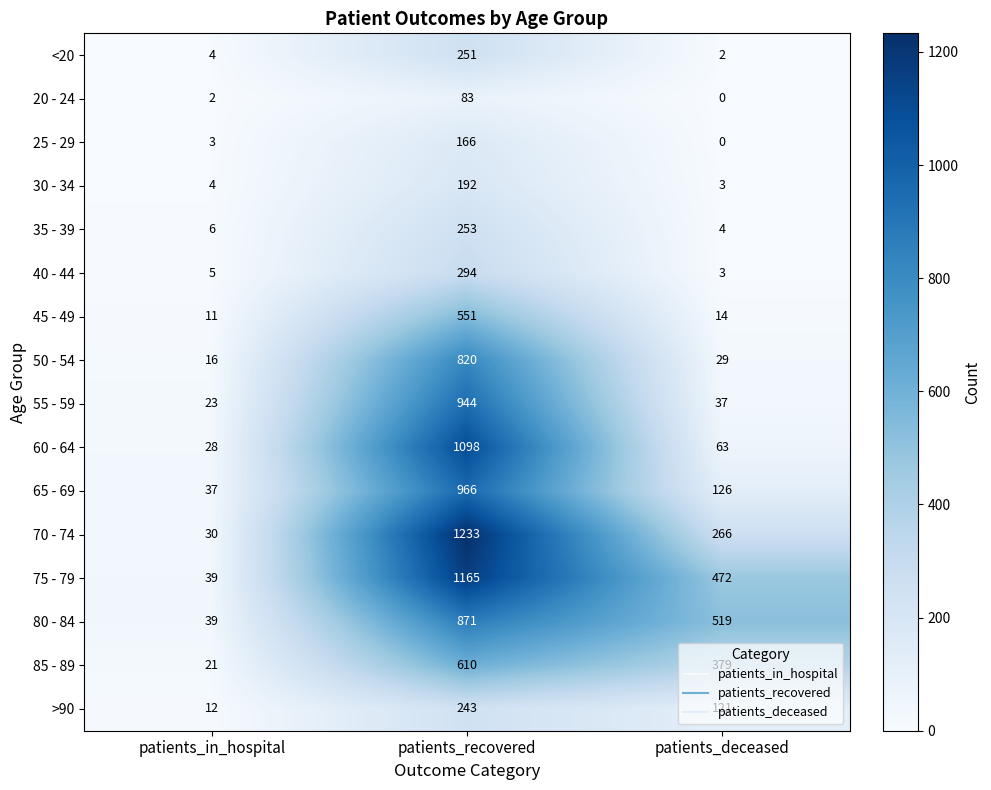

What is the spread (max minus min) of values at patients_recovered?

1150